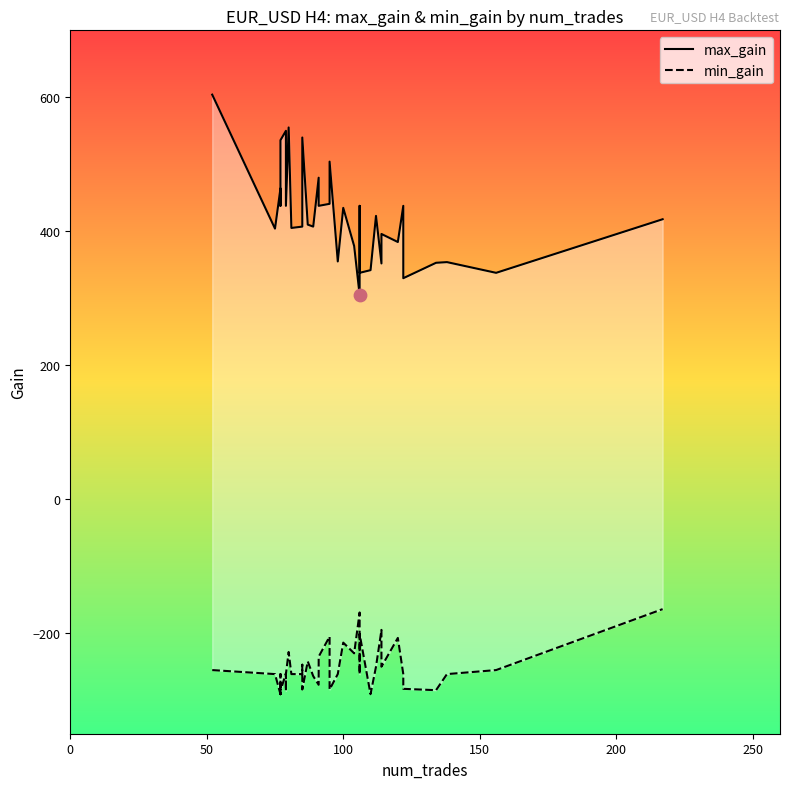

Is the value of max_gain at 24 greater than the value of min_gain at 22?

Yes